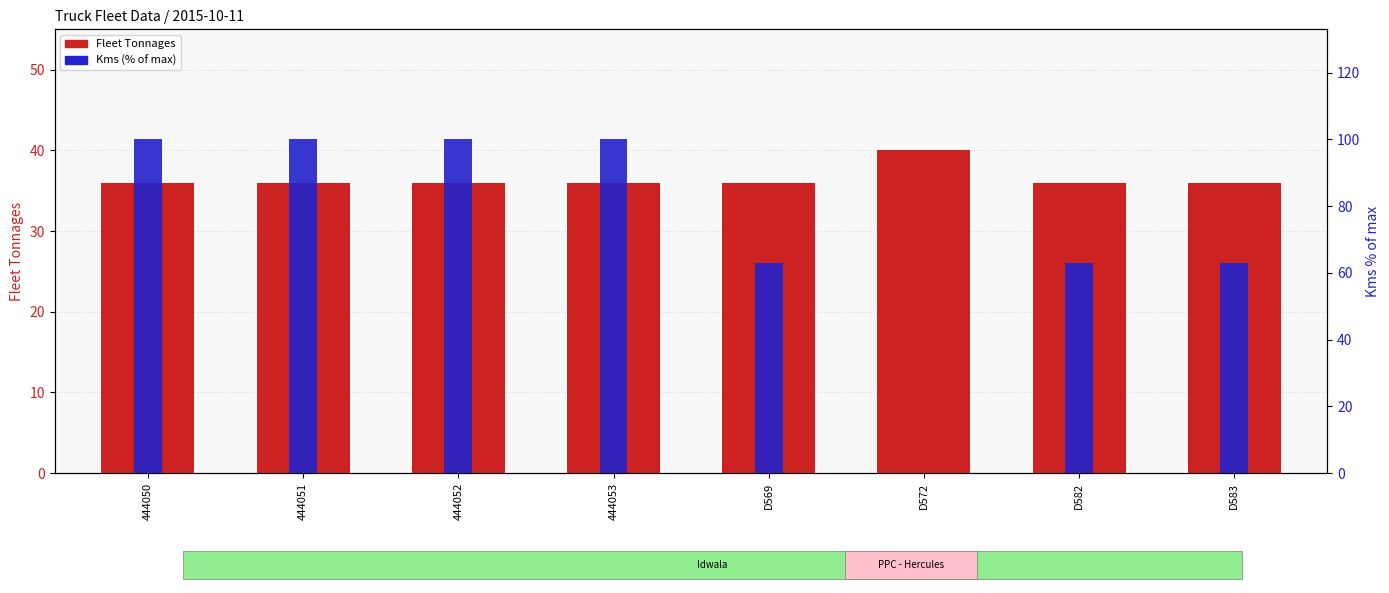

At which label is Kms (% of max) closest to 50?

D569